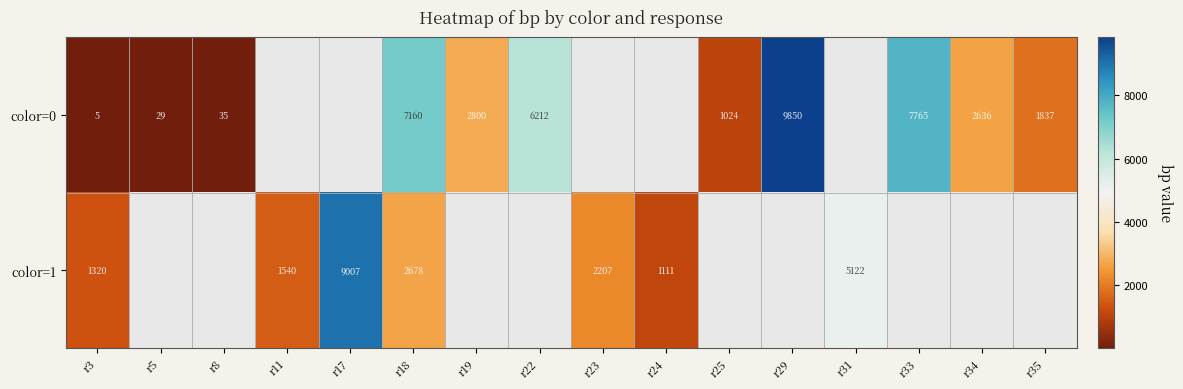

True or false: color=0 has a value of 47.5 at r5.

False